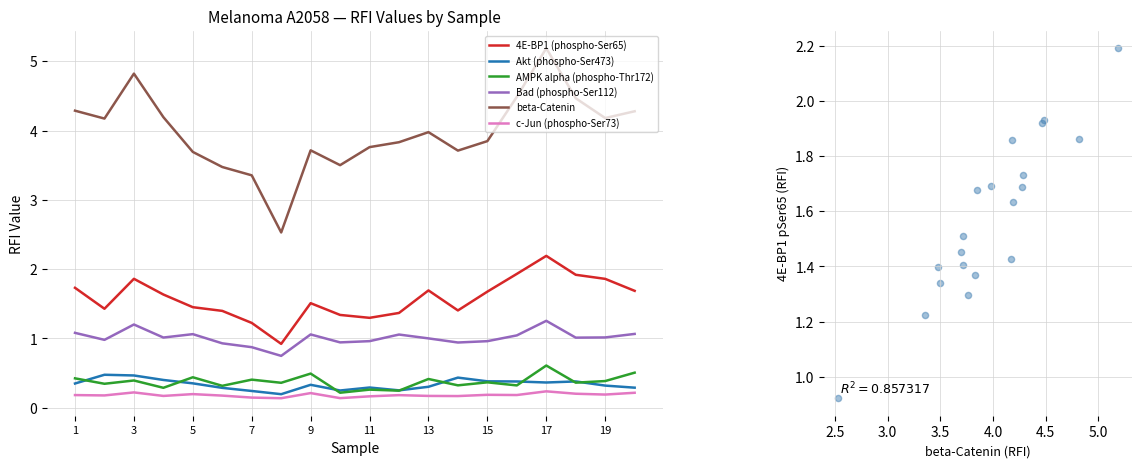

Which series has the widest spread of Y values?

beta-Catenin